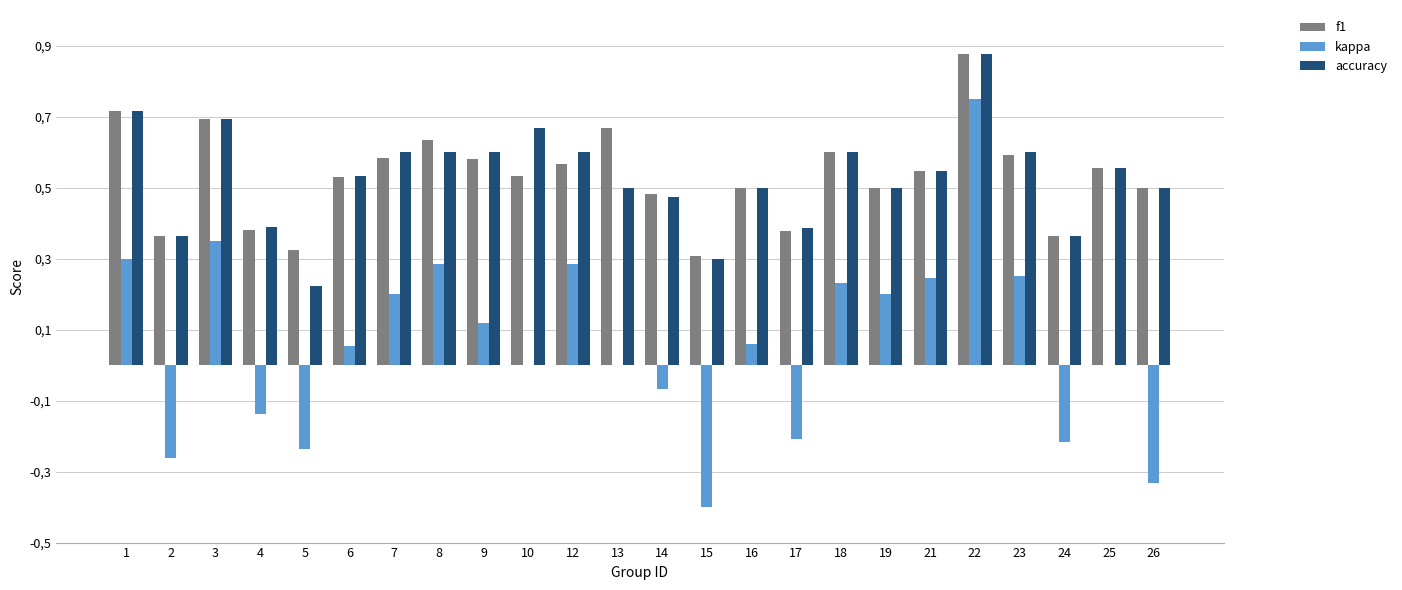

What are all the series names shown in the legend?

f1, kappa, accuracy